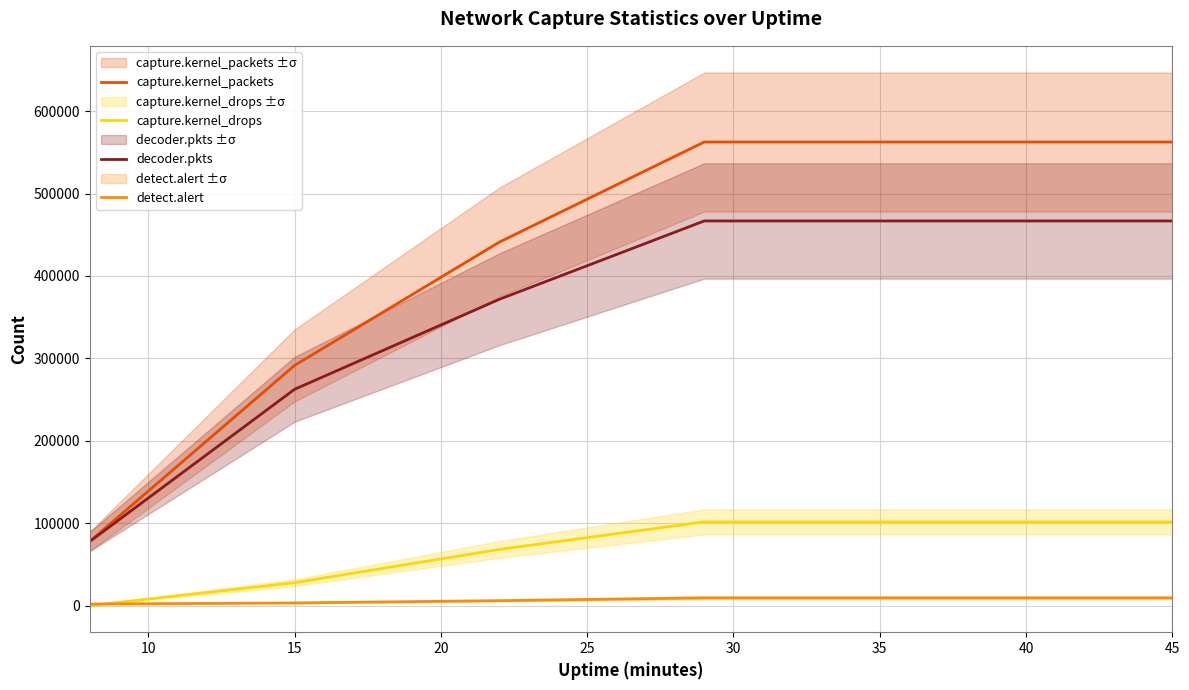

True or false: decoder.pkts and detect.alert intersect in this chart.

False